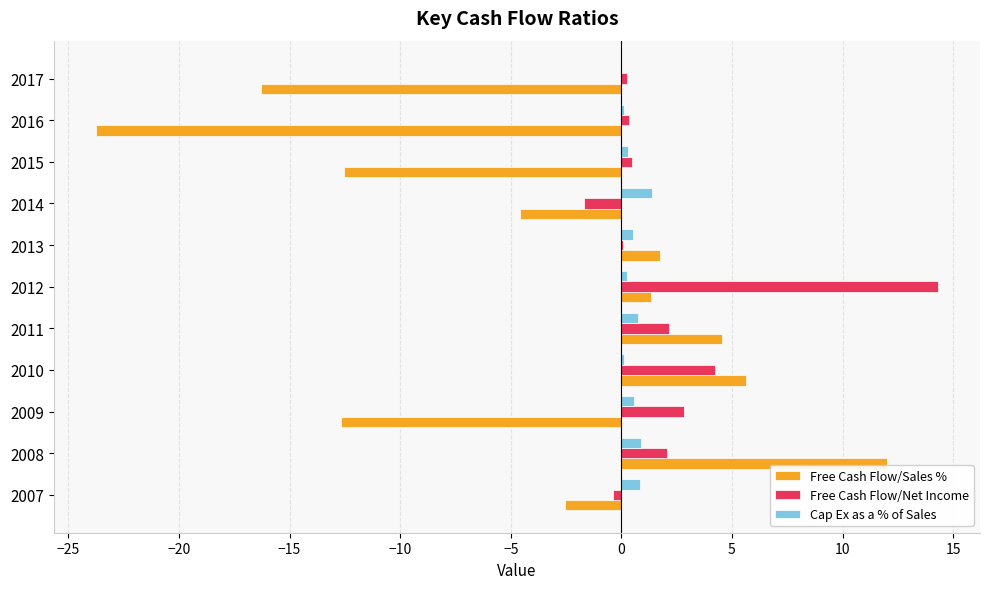

How many categories are shown in the chart?

11